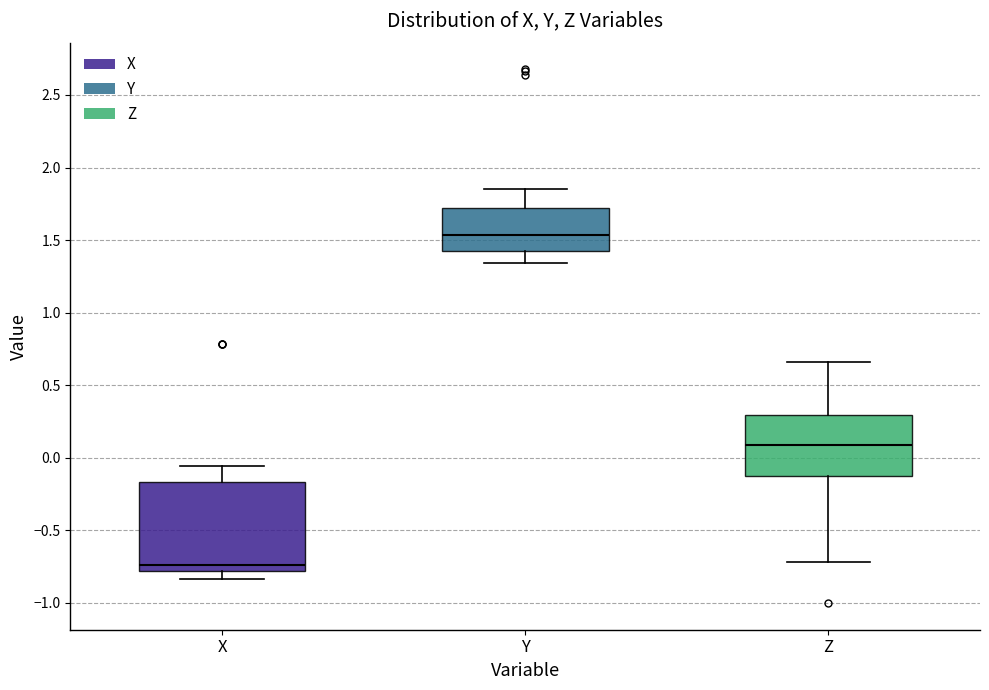

Which box's median line is the highest?

Y